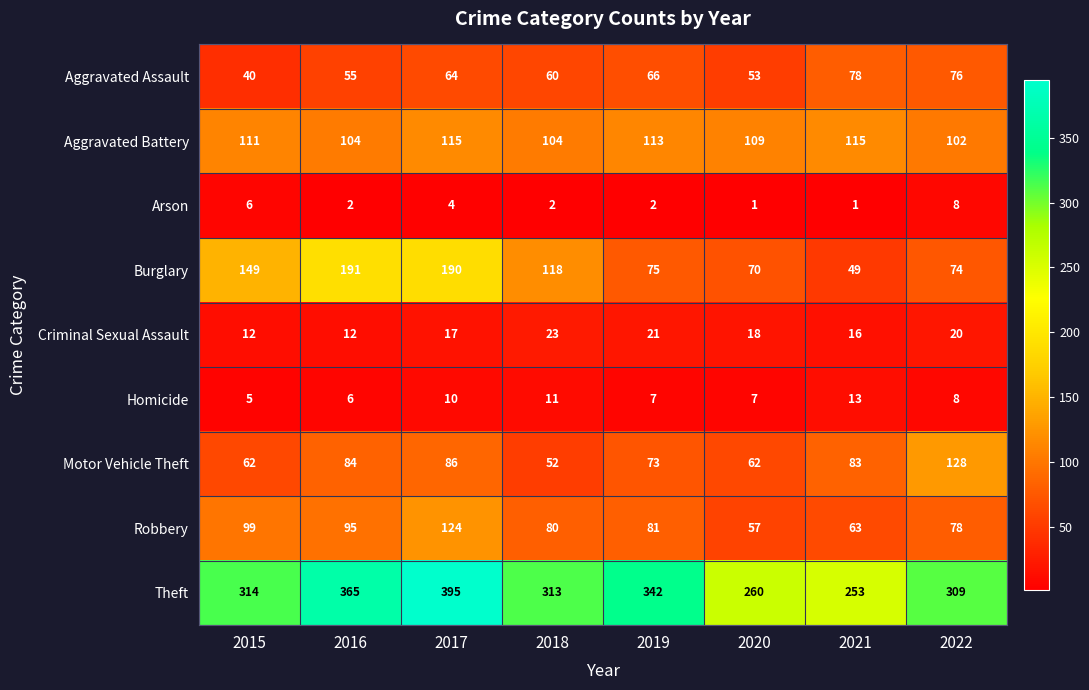

What is the difference between the second highest and minimum values in the Theft series?

112